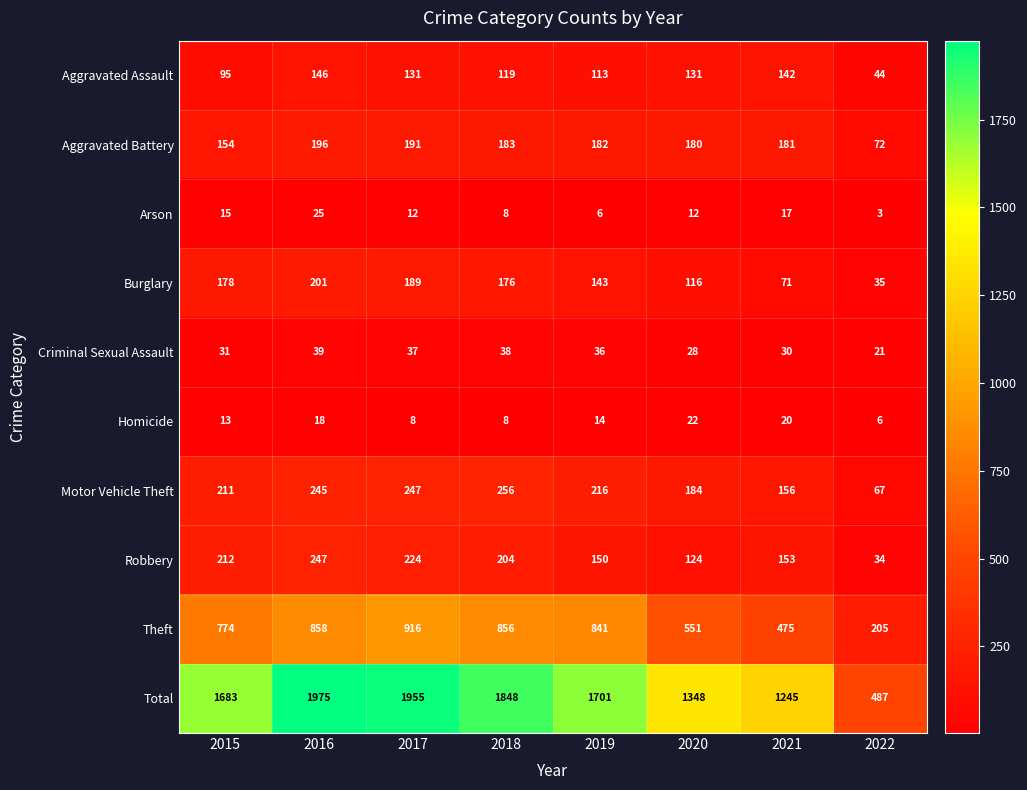

What is the sum of the Homicide values at 2016 and 2020?

40